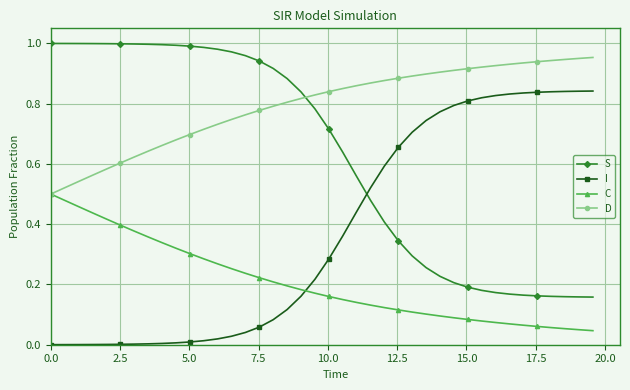

At how many categories does at least one series exceed 0?

40